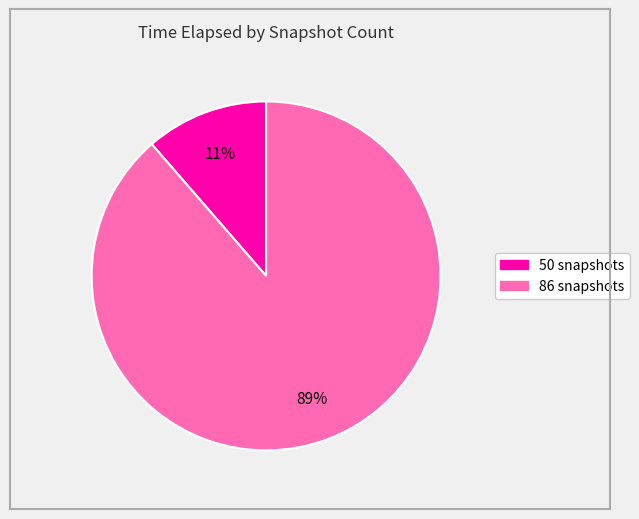

To the nearest percent, what portion does 50 snapshots represent?

11%